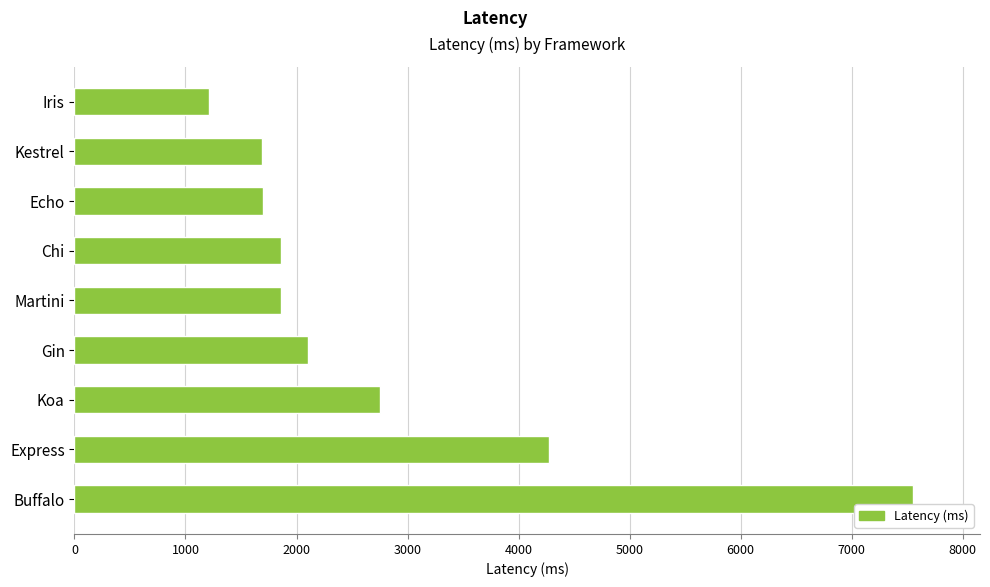

What is the difference between the second highest and second lowest values?

2579.0